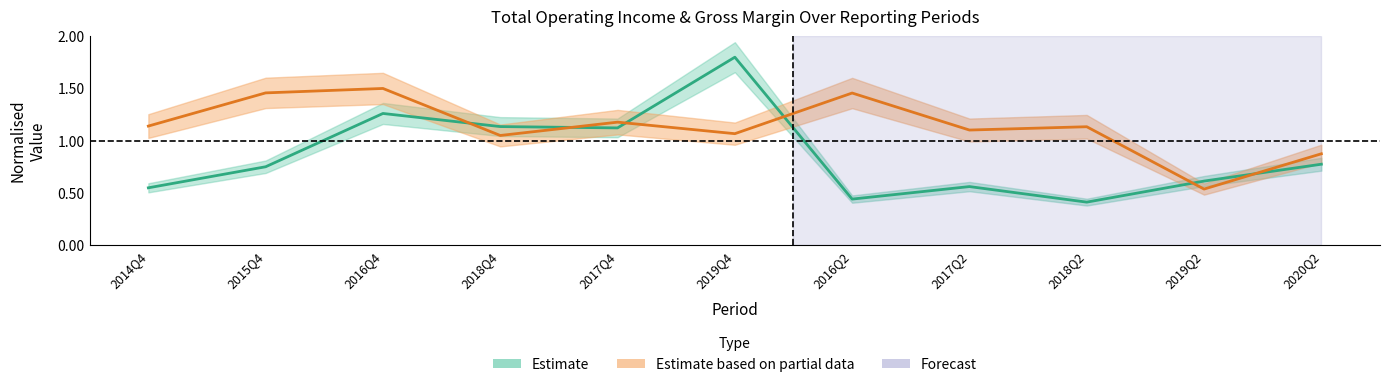

What is the label of the 4th point from the right?

2017Q2